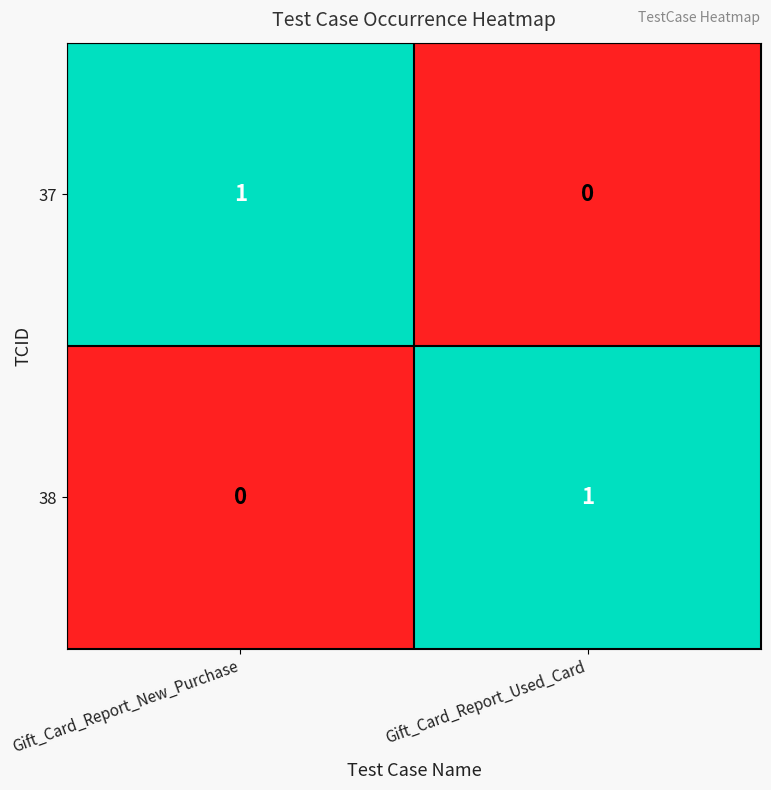

List the labels in order of 37 value, smallest first.

Gift_Card_Report_Used_Card, Gift_Card_Report_New_Purchase